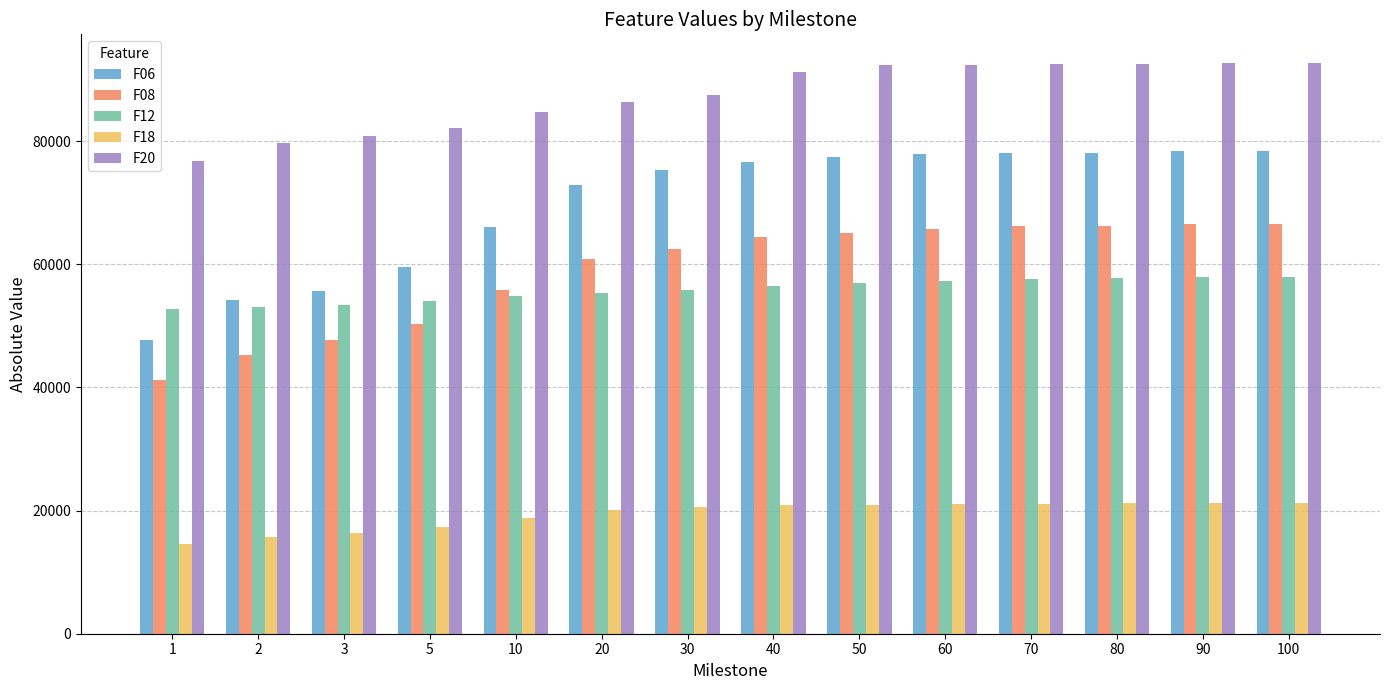

What is the difference between the maximum and minimum values in the F12 series?

5229.1